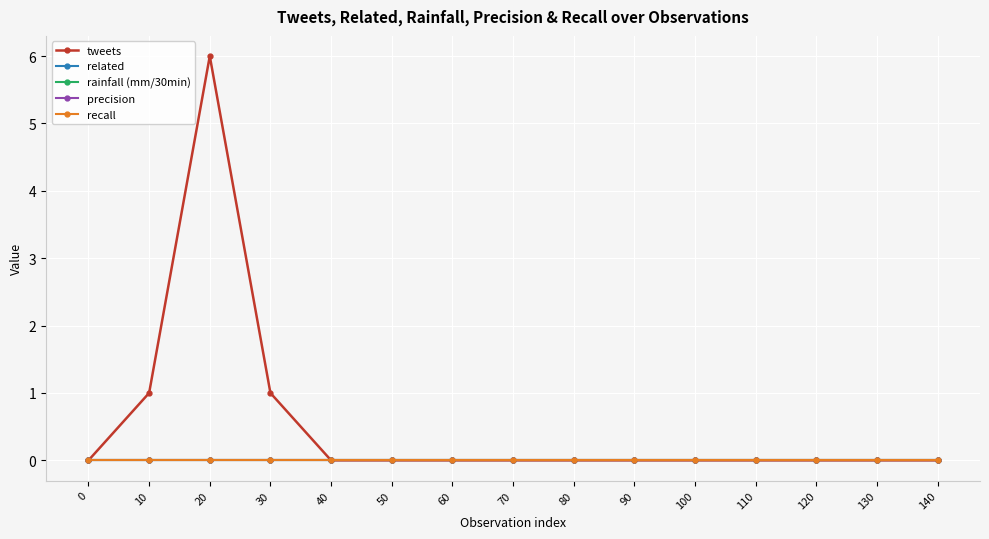

Between 30 and 80, which series saw the biggest shift?

tweets